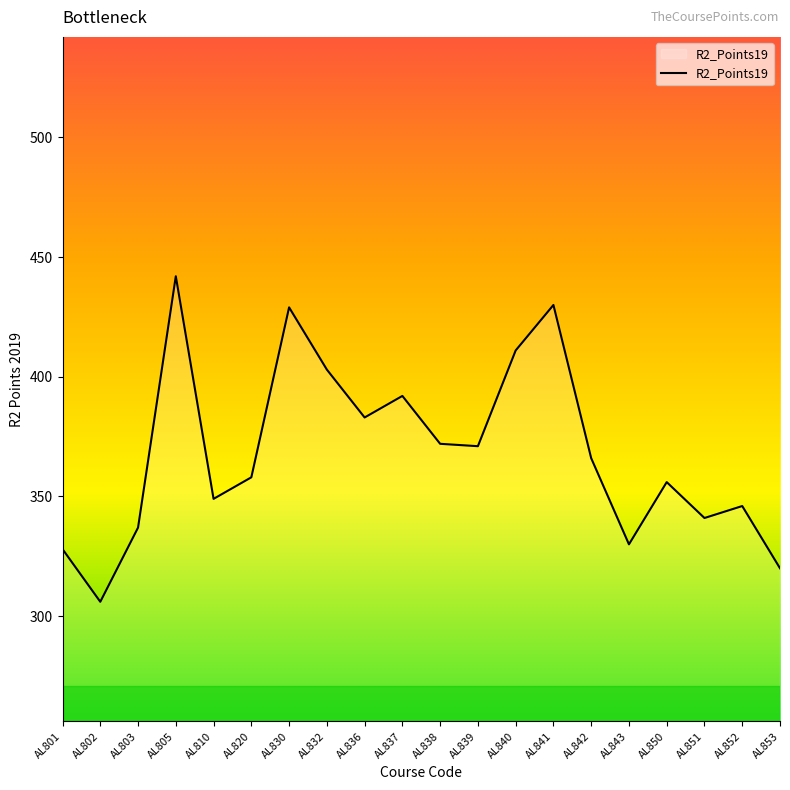

How many categories are shown in the chart?

20